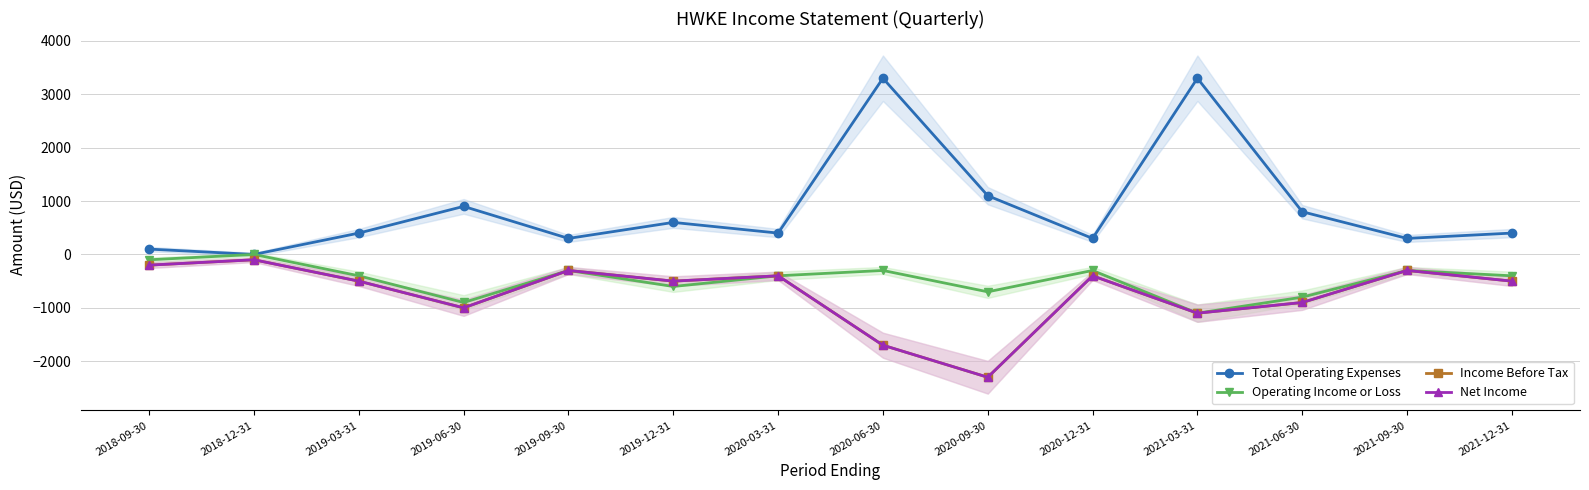

How many values in the Net Income series are below -500?

5